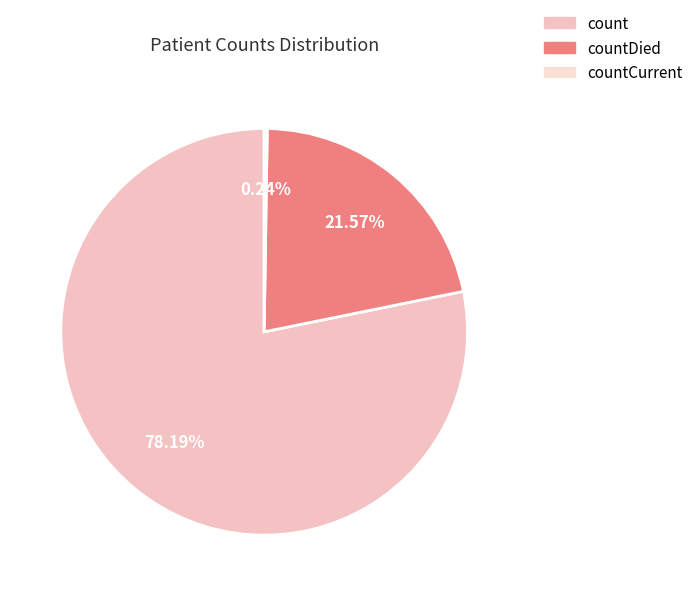

Which slice is the largest?

count